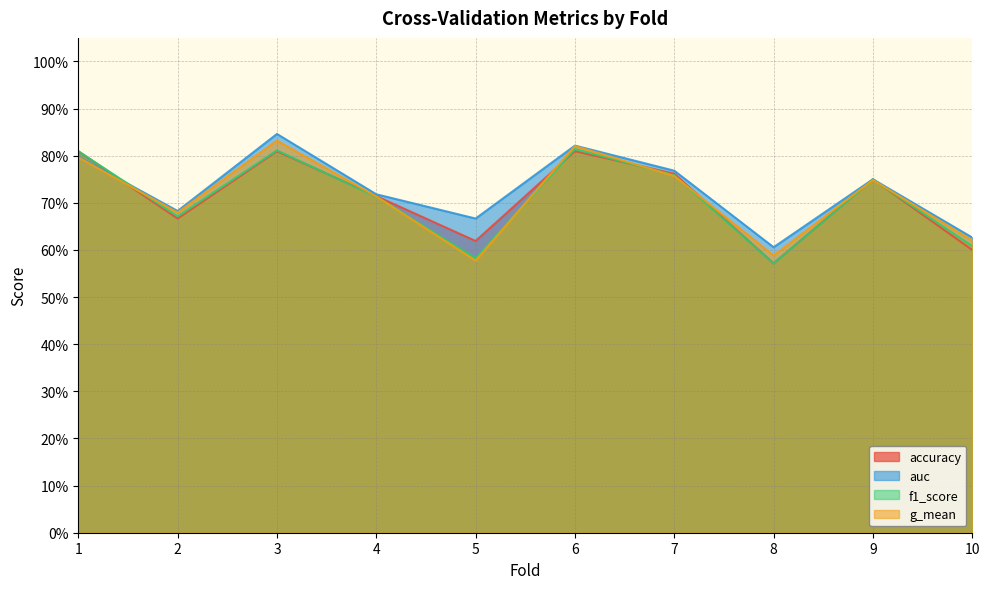

The auc series shows 1.5 at 3. True or false?

False